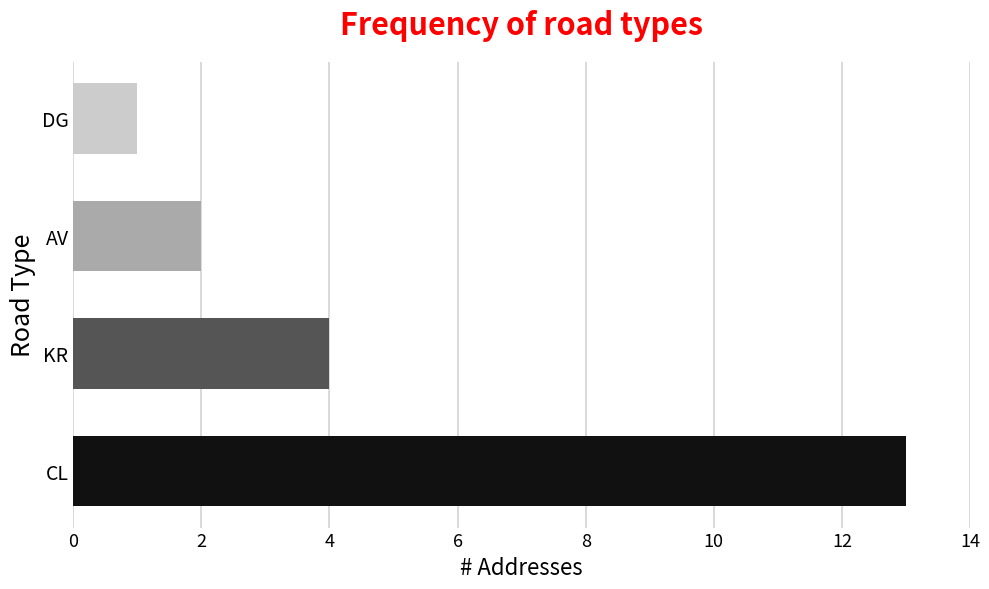

How many bars are there in total?

4